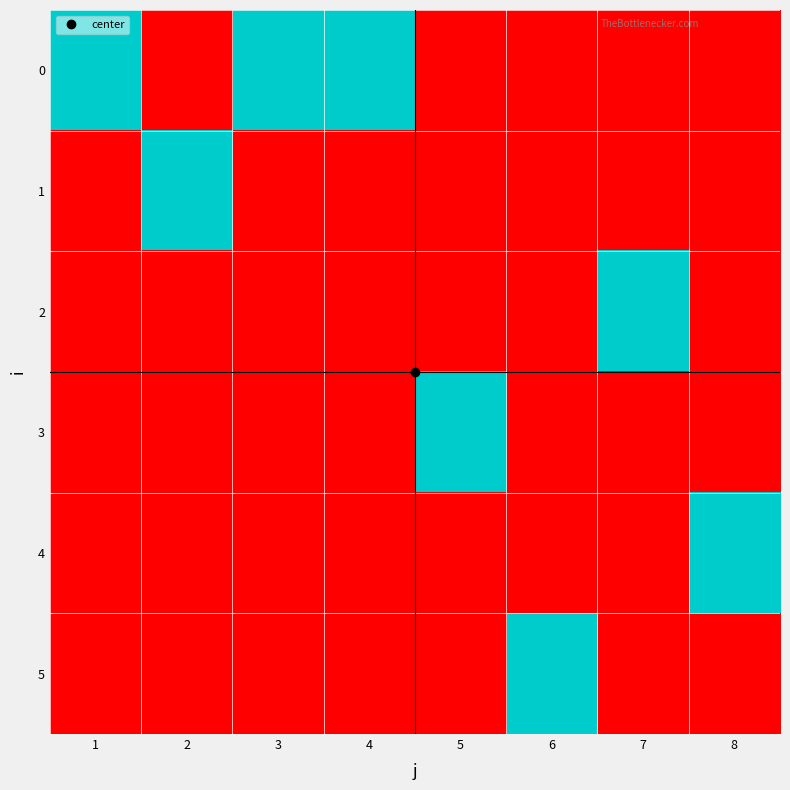

Reading left to right, what are all the values shown in this chart?

0: 1=1	2=0	3=1	4=1	5=0	6=0	7=0	8=0
1: 1=0	2=1	3=0	4=0	5=0	6=0	7=0	8=0
2: 1=0	2=0	3=0	4=0	5=0	6=0	7=1	8=0
3: 1=0	2=0	3=0	4=0	5=1	6=0	7=0	8=0
4: 1=0	2=0	3=0	4=0	5=0	6=0	7=0	8=1
5: 1=0	2=0	3=0	4=0	5=0	6=1	7=0	8=0